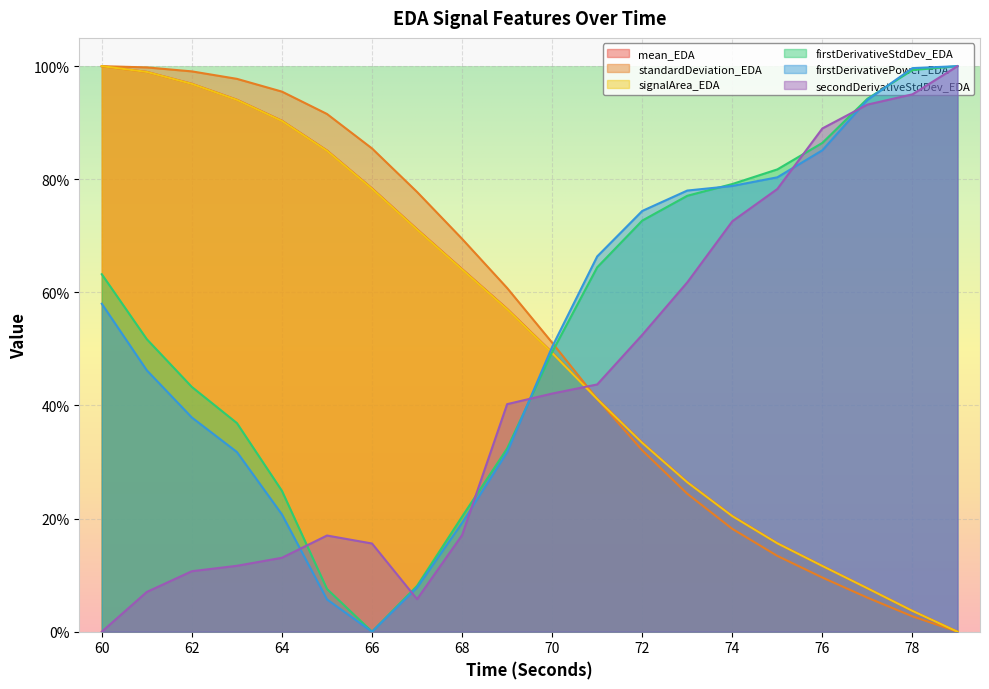

True or false: firstDerivativeStdDev_EDA and mean_EDA intersect in this chart.

True